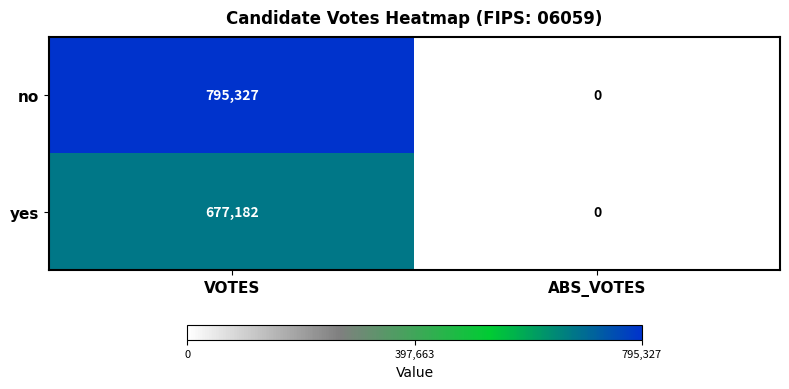

What is the sum of the no values at VOTES and ABS_VOTES?

795327